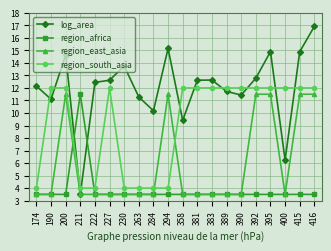

What are all the series names shown in the legend?

log_area, region_africa, region_east_asia, region_south_asia